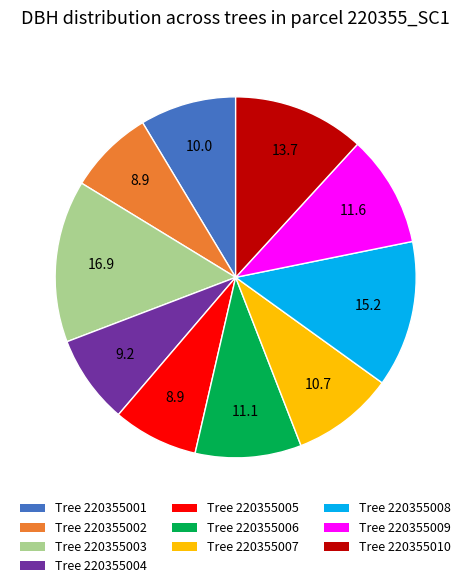

Combined, do Tree 220355001 and Tree 220355005 account for over 50%?

No